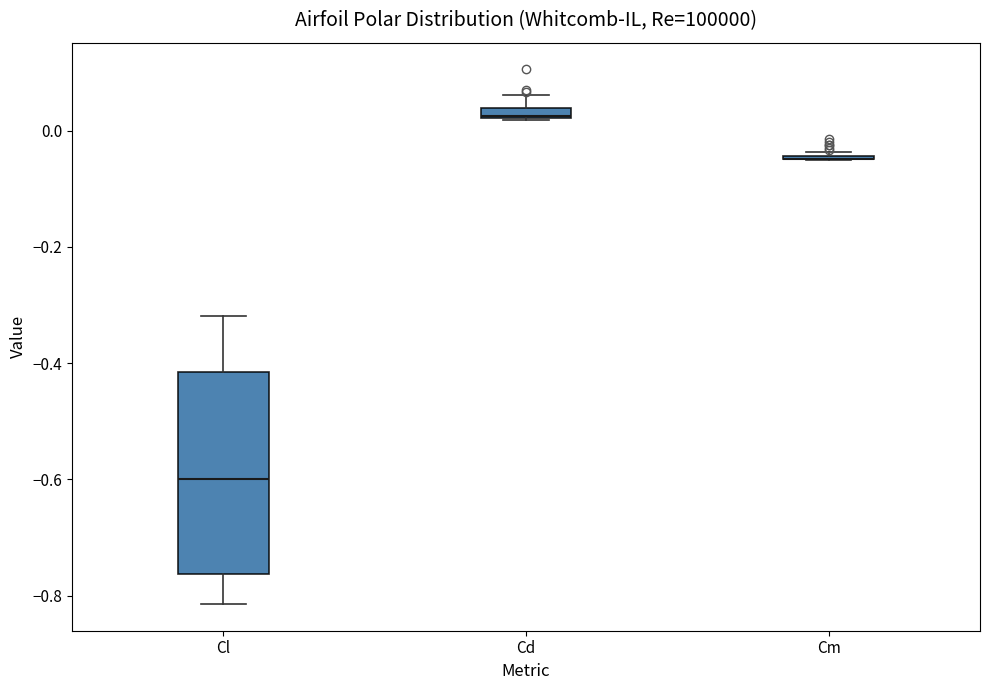

Where does the upper whisker of the box for Cd end on the y-axis? The values are not printed on the chart, so give them approximately, as read against the axis.

0.06